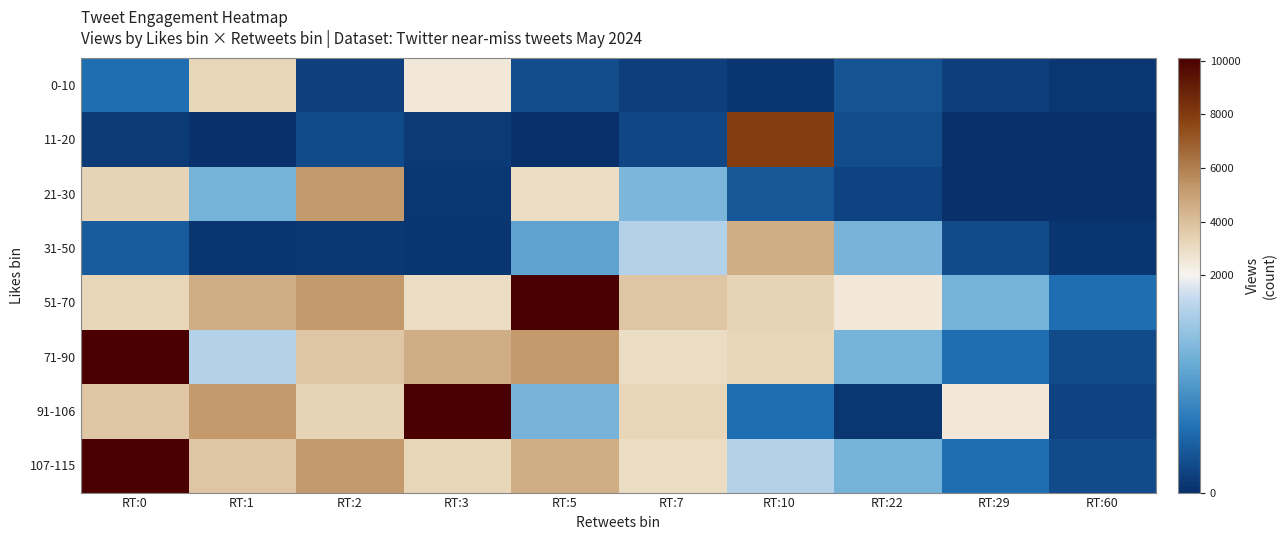

Reading left to right, transcribe all the data shown in this chart.

0-10: RT:0=592	RT:1=3221	RT:2=160	RT:3=2464	RT:5=275	RT:7=144	RT:10=56	RT:22=335	RT:29=142	RT:60=72
11-20: RT:0=94	RT:1=13	RT:2=265	RT:3=102	RT:5=14	RT:7=211	RT:10=7944	RT:22=273	RT:29=17	RT:60=22
21-30: RT:0=3321	RT:1=1277	RT:2=5183	RT:3=73	RT:5=2993	RT:7=1326	RT:10=370	RT:22=184	RT:29=31	RT:60=20
31-50: RT:0=417	RT:1=48	RT:2=91	RT:3=51	RT:5=1105	RT:7=1672	RT:10=4535	RT:22=1286	RT:29=265	RT:60=48
51-70: RT:0=3221	RT:1=4535	RT:2=5183	RT:3=2993	RT:5=10109	RT:7=3826	RT:10=3321	RT:22=2464	RT:29=1277	RT:60=592
71-90: RT:0=10109	RT:1=1672	RT:2=3826	RT:3=4535	RT:5=5183	RT:7=2993	RT:10=3221	RT:22=1277	RT:29=592	RT:60=265
91-106: RT:0=3826	RT:1=5183	RT:2=3321	RT:3=10109	RT:5=1286	RT:7=3221	RT:10=592	RT:22=73	RT:29=2464	RT:60=184
107-115: RT:0=10109	RT:1=3826	RT:2=5183	RT:3=3221	RT:5=4535	RT:7=2993	RT:10=1672	RT:22=1277	RT:29=592	RT:60=265